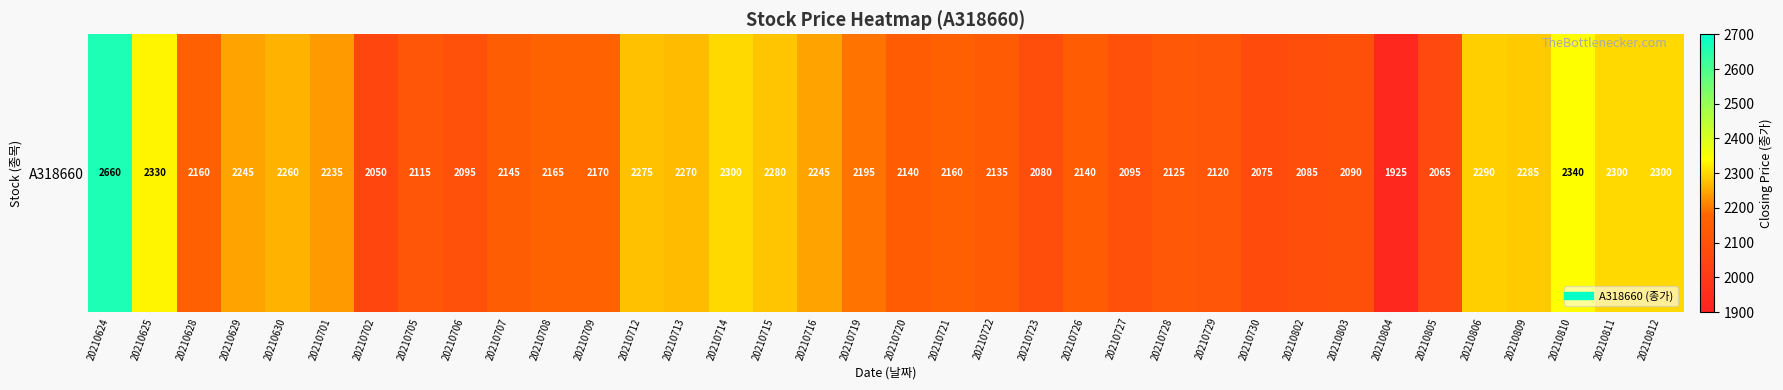

What is the ratio of the value at 20210729 to the value at 20210727?

1.0